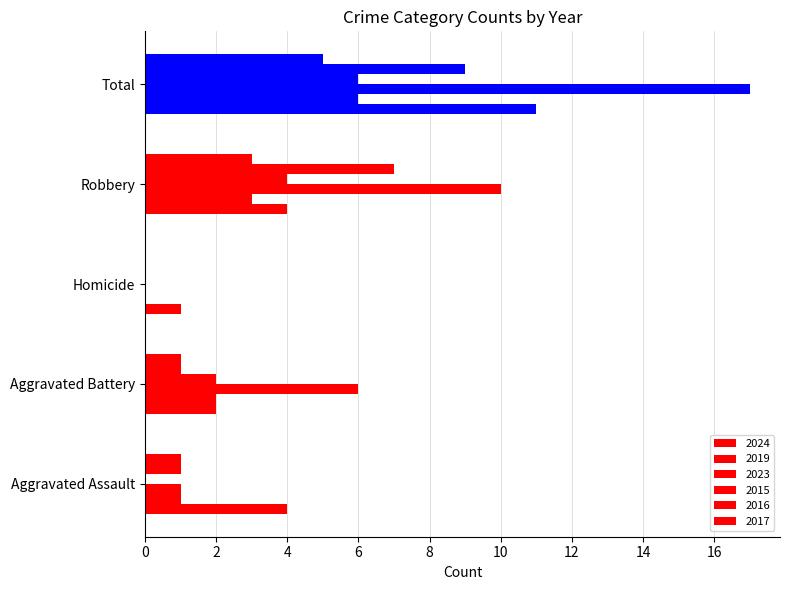

Between Aggravated Assault and Robbery, which is larger?

Aggravated Assault